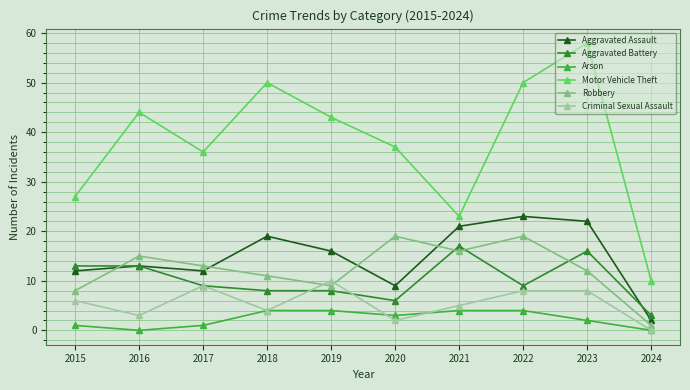

Between 2021 and 2023, which series saw the biggest shift?

Motor Vehicle Theft